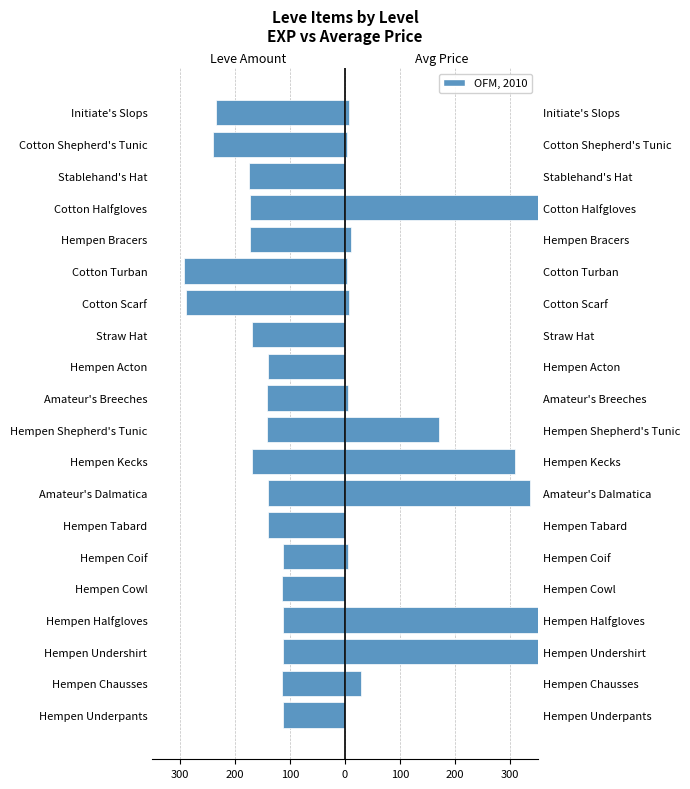

What is the difference between the highest and lowest values at 100?

463.0